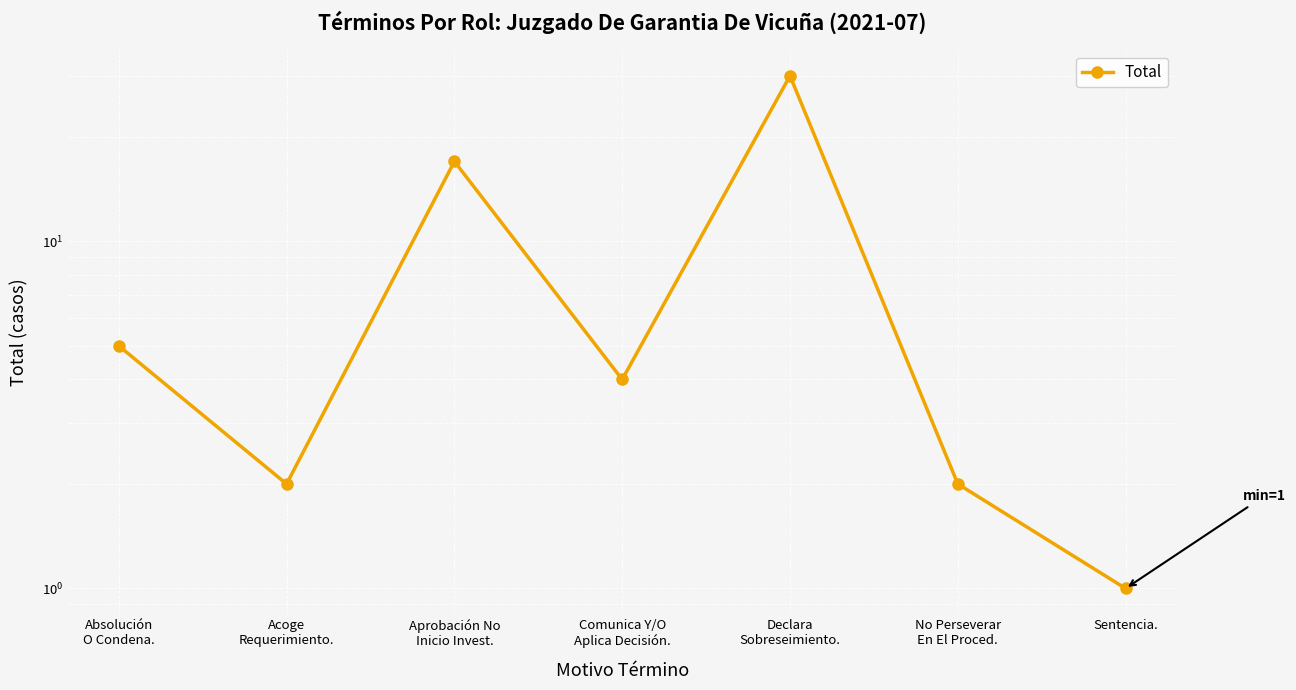

List the labels in order of value, smallest first.

Sentencia., Acoge
Requerimiento., No Perseverar
En El Proced., Comunica Y/O
Aplica Decisión., Absolución
O Condena., Aprobación No
Inicio Invest., Declara
Sobreseimiento.